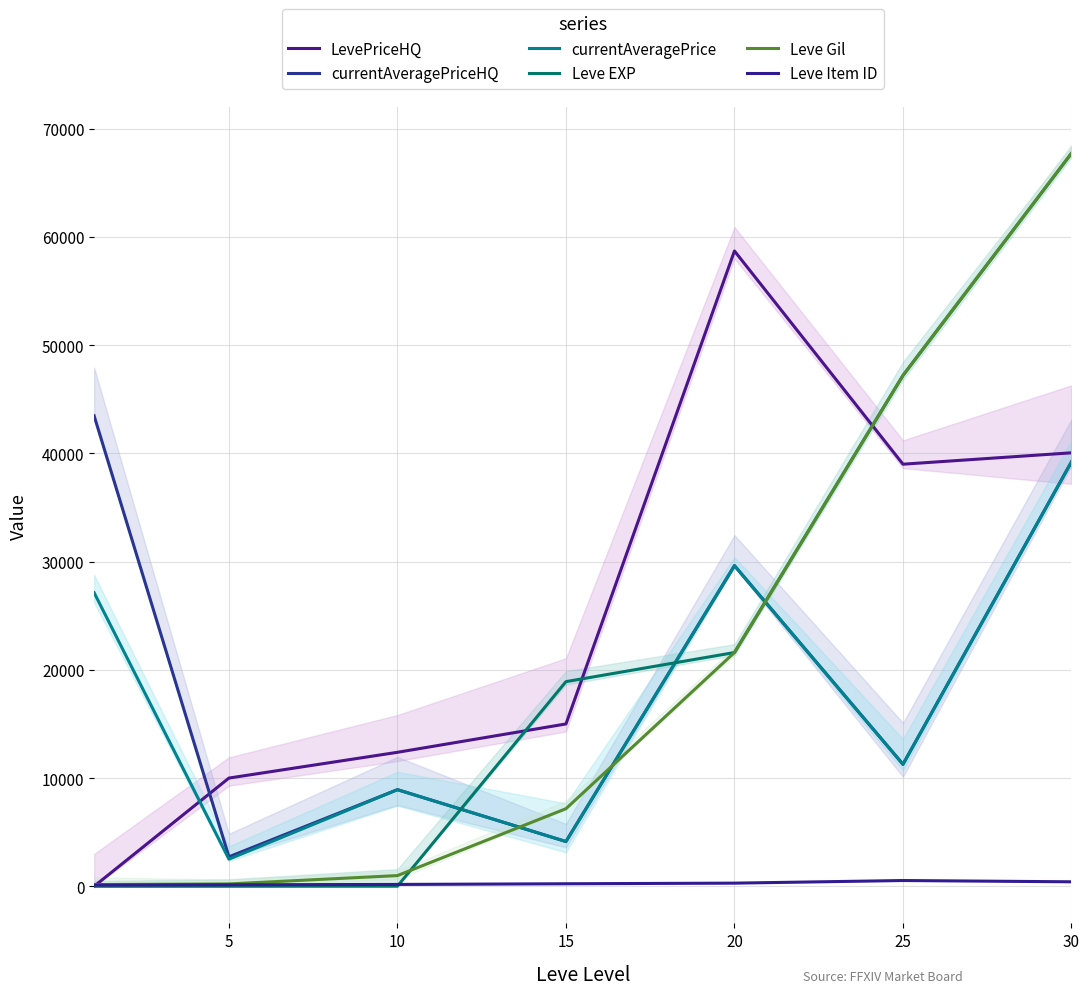

What is the value of the currentAveragePrice point at the 1st from the left?

27128